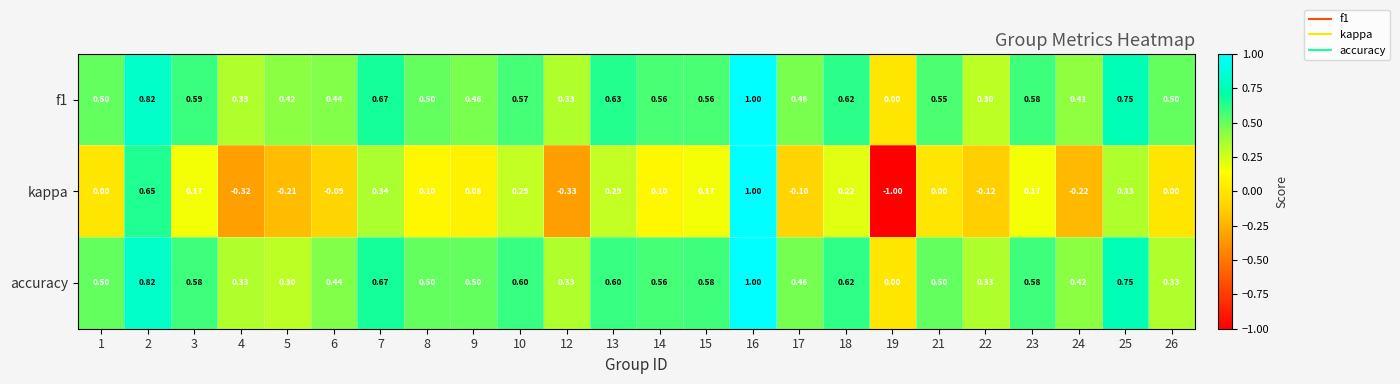

Which series has the largest total across all categories?

f1